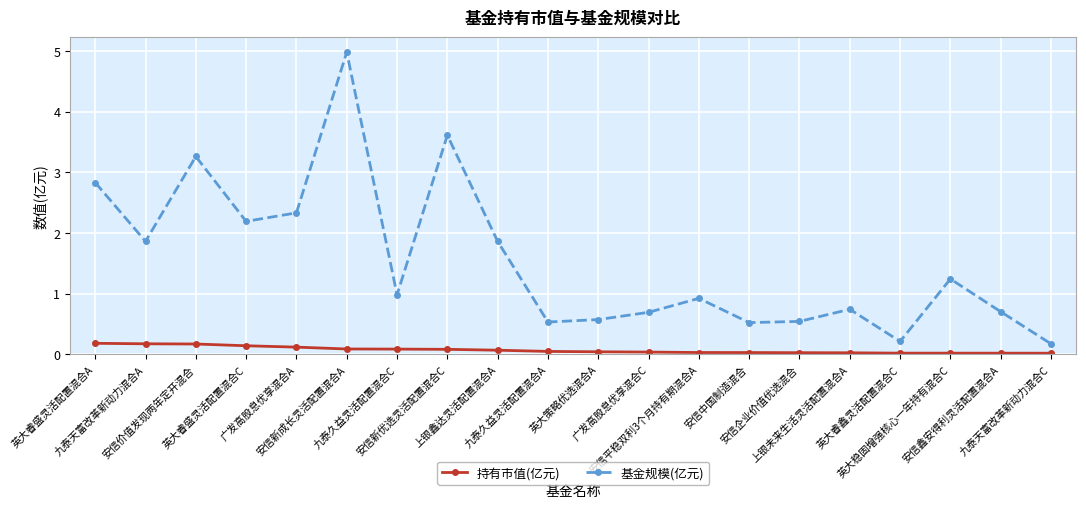

True or false: 持有市值(亿元) and 基金规模(亿元) cross at least once.

False